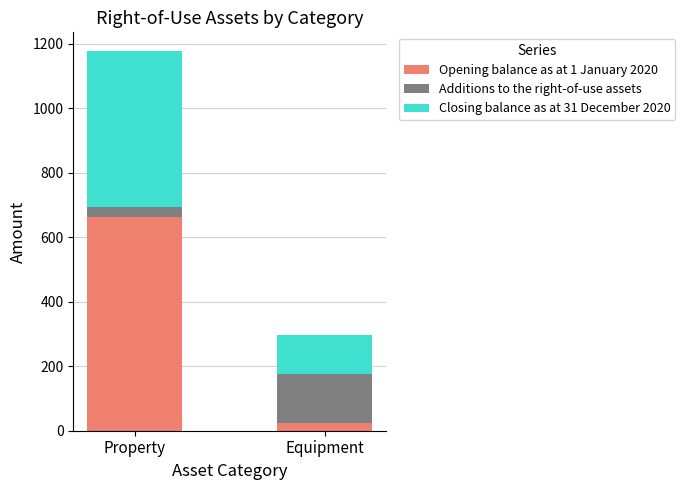

List the labels in order of Opening balance as at 1 January 2020 value, largest first.

Property, Equipment